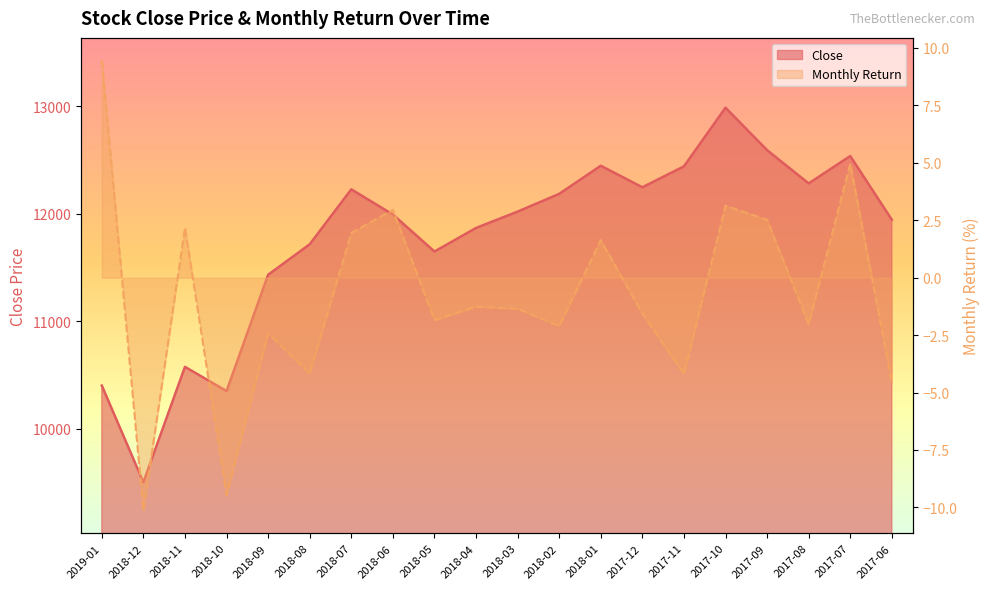

The value of Monthly_Return at 2018-11 is 2.2. True or false?

True